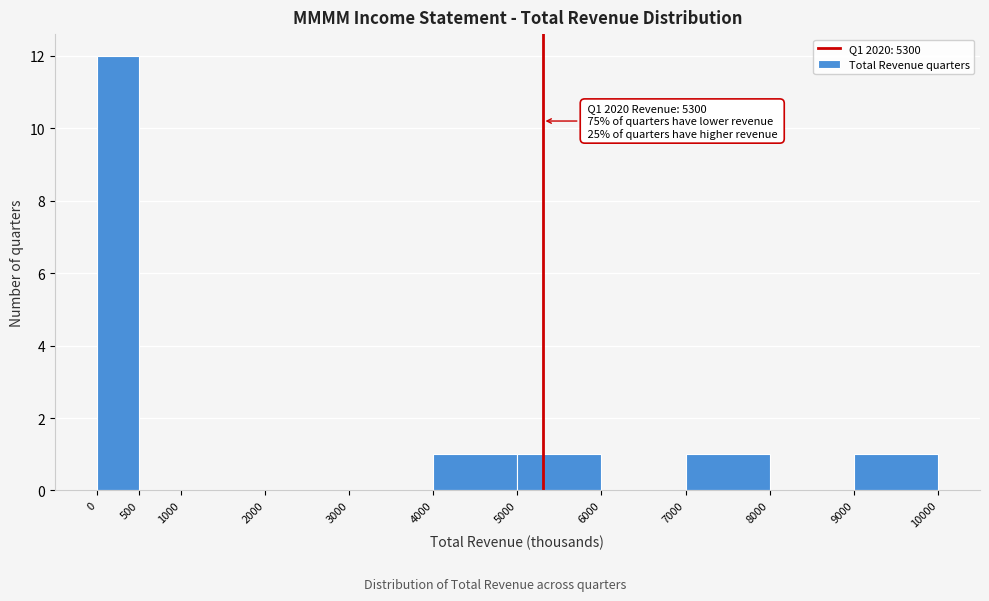

Over which range of the x-axis is the bar tallest?

0 to 500